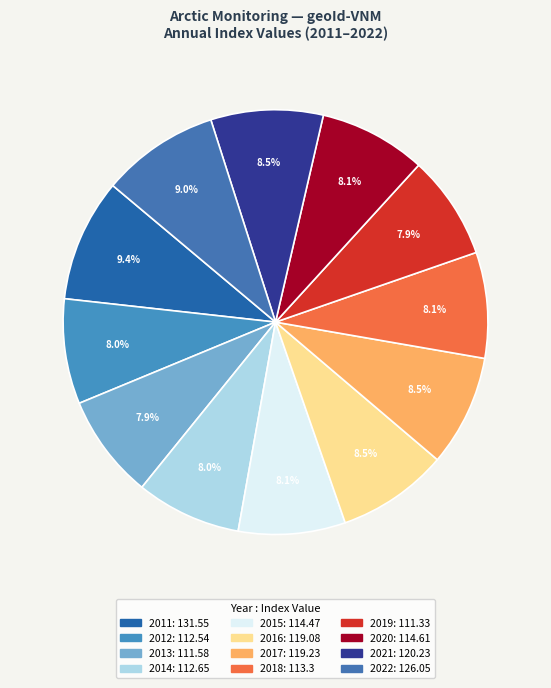

Does 2019 account for over 50% of the chart?

No